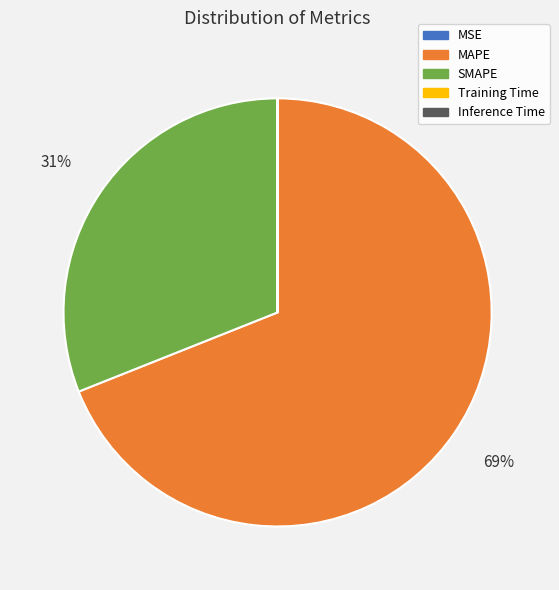

Is the sum of SMAPE and MAPE greater than half?

Yes